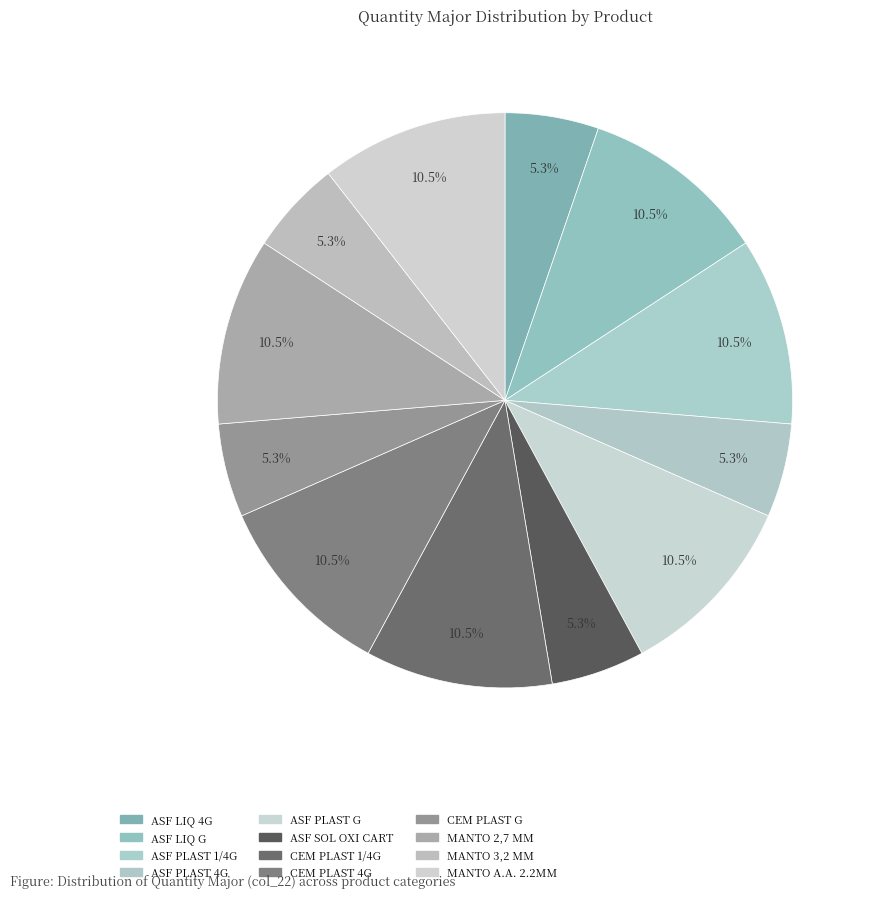

To the nearest percent, what is the combined percentage of CEM PLAST G and CEM PLAST 1/4G?

16%